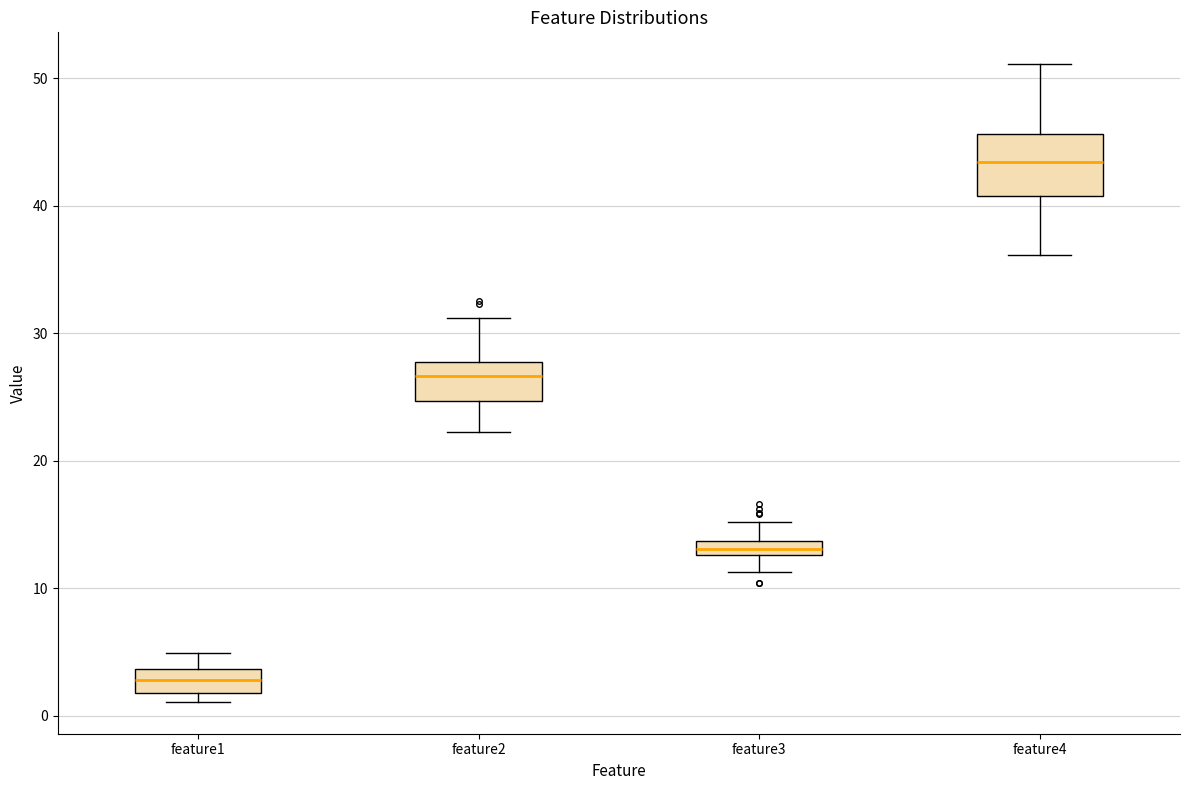

Which box's median line is the highest?

feature4